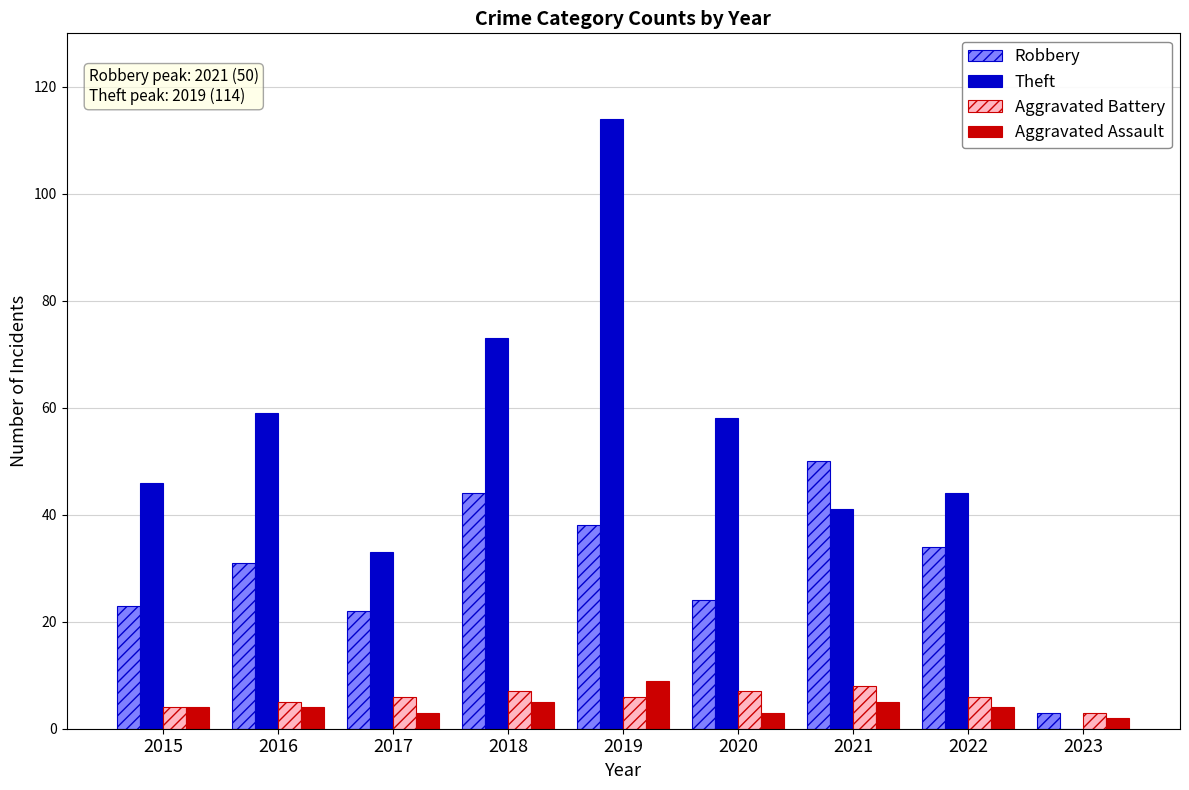

What is the highest value of the Theft series?

114